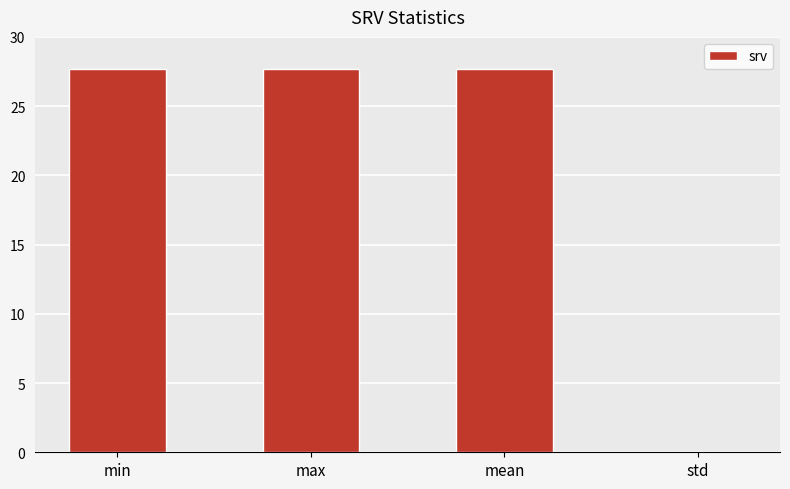

Read the value at min.

27.7